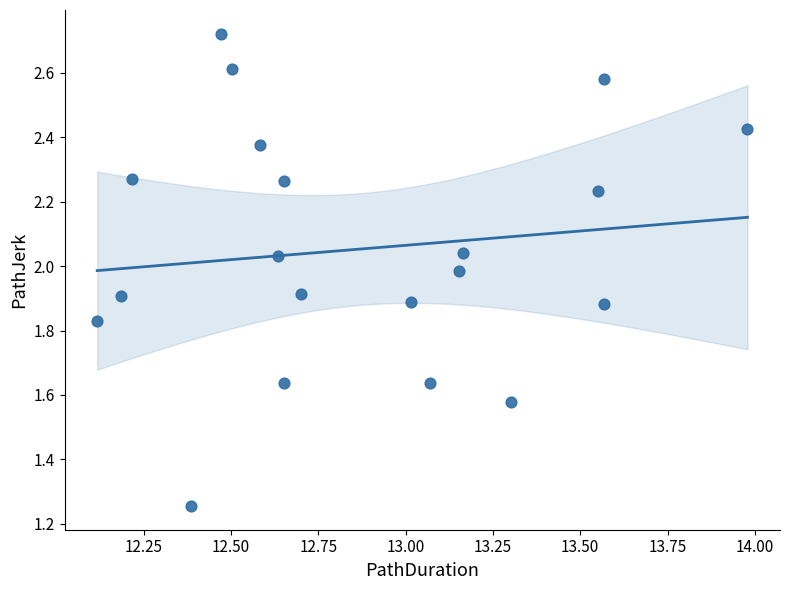

What is the range of Y values (max minus min)?

1.5